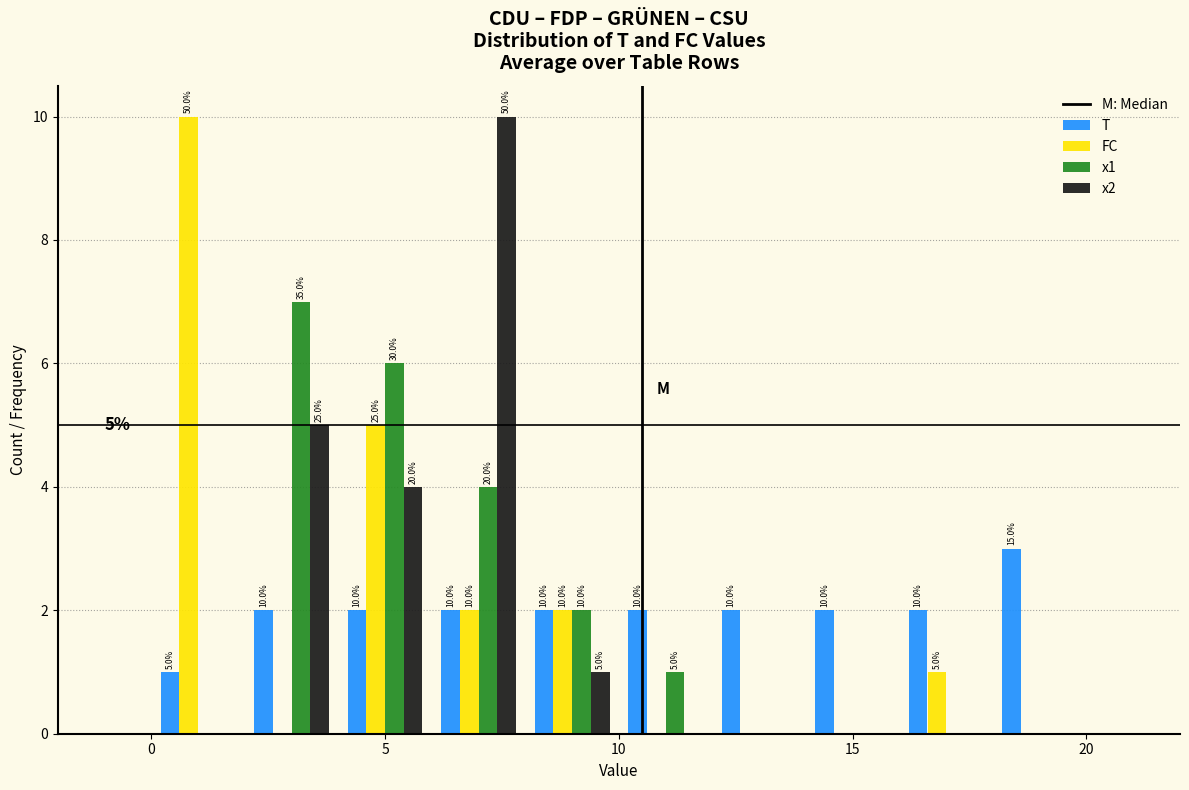

In the x2 series, which range on the x-axis has the tallest bar?

6 to 8